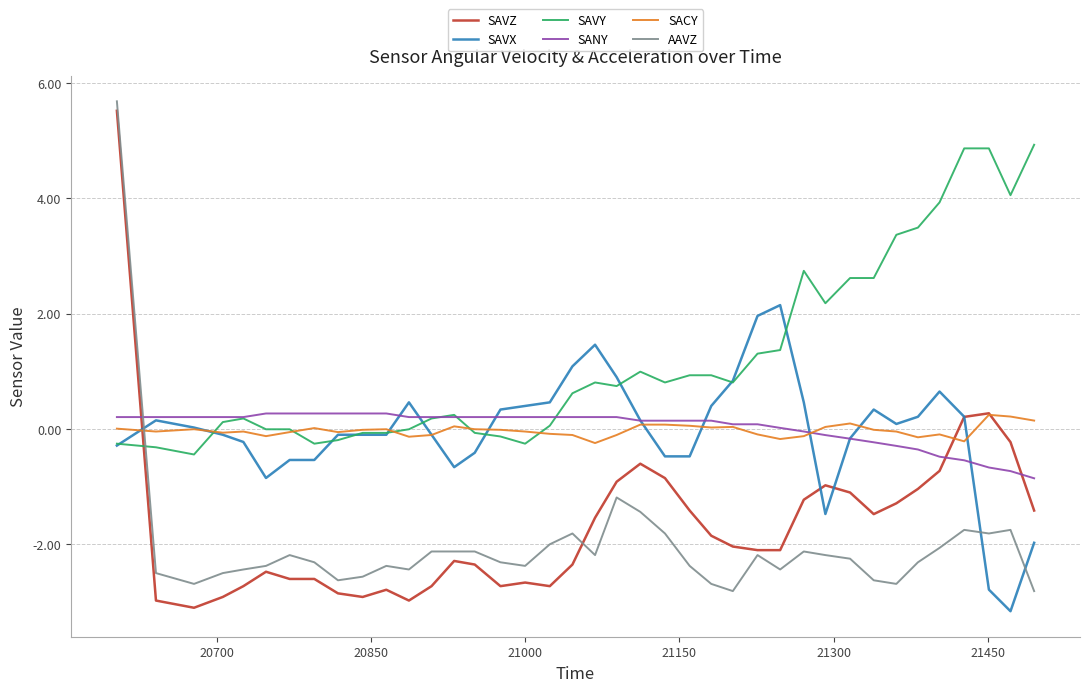

What is the difference between the second highest and minimum values in the SACY series?

0.5